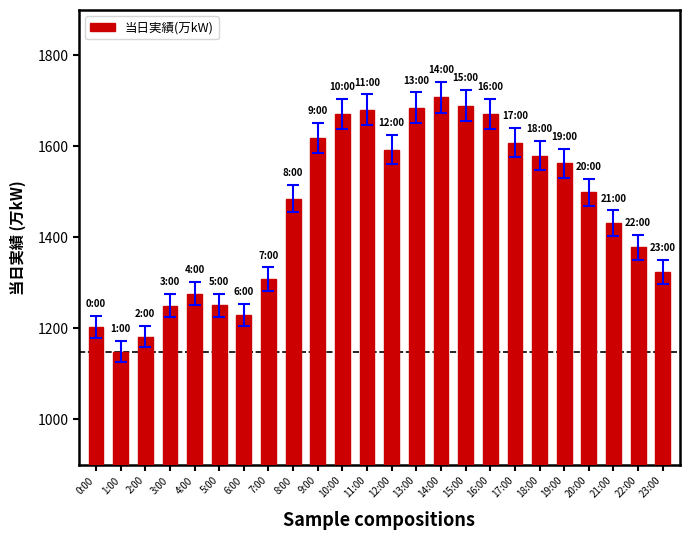

What is the value of the 13th bar from the left?

1593